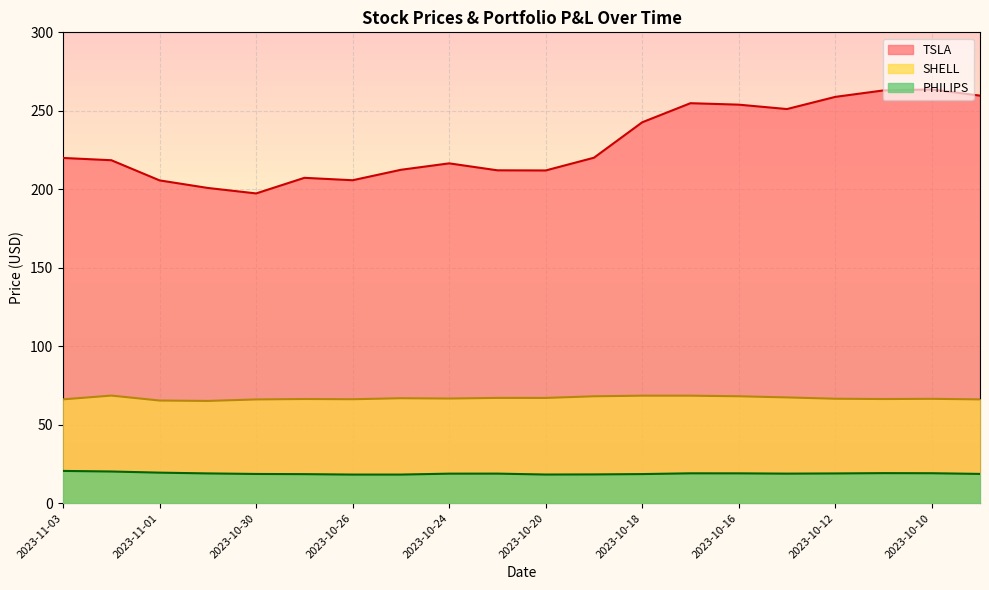

True or false: SHELL and PHILIPS intersect in this chart.

False